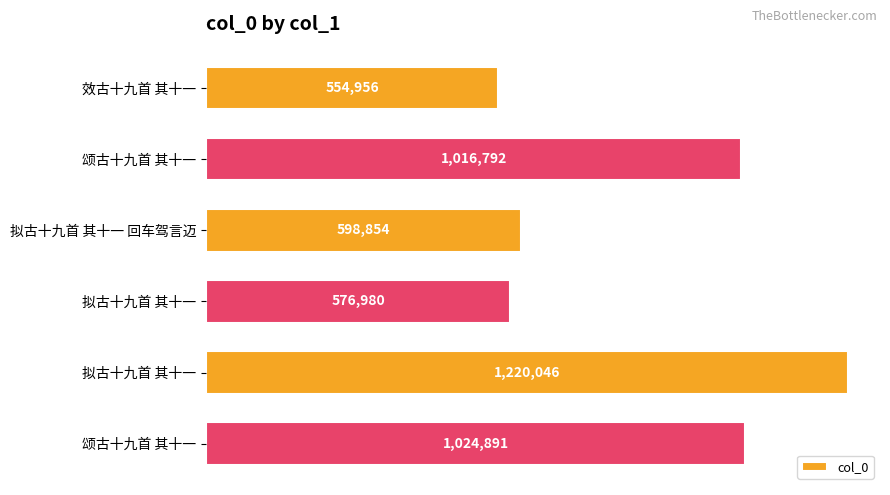

Are the bars horizontal?

Yes